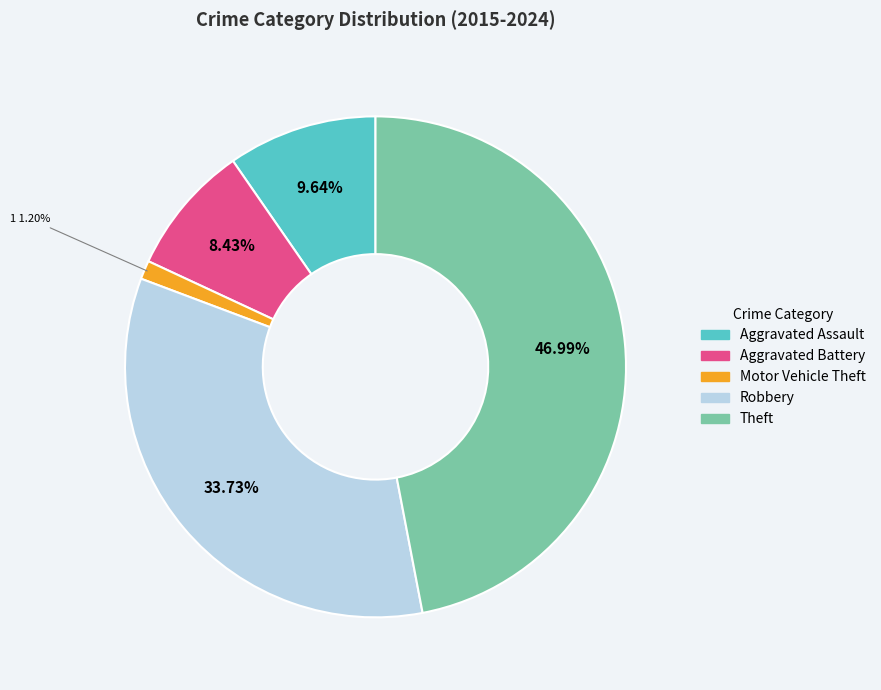

Approximately how many times larger is the value at Robbery compared to Theft?

0.7